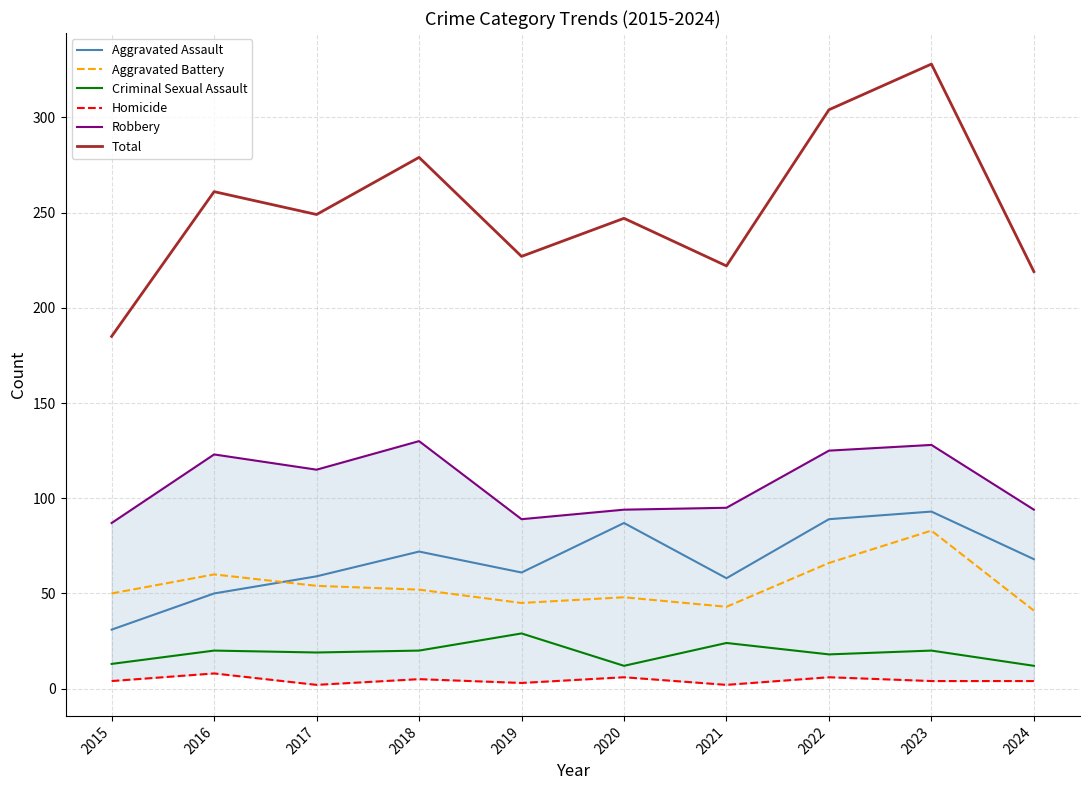

Reading left to right, list all the values displayed in this chart.

Aggravated Assault: 31	50	59	72	61	87	58	89	93	68
Aggravated Battery: 50	60	54	52	45	48	43	66	83	41
Criminal Sexual Assault: 13	20	19	20	29	12	24	18	20	12
Homicide: 4	8	2	5	3	6	2	6	4	4
Robbery: 87	123	115	130	89	94	95	125	128	94
Total: 185	261	249	279	227	247	222	304	328	219